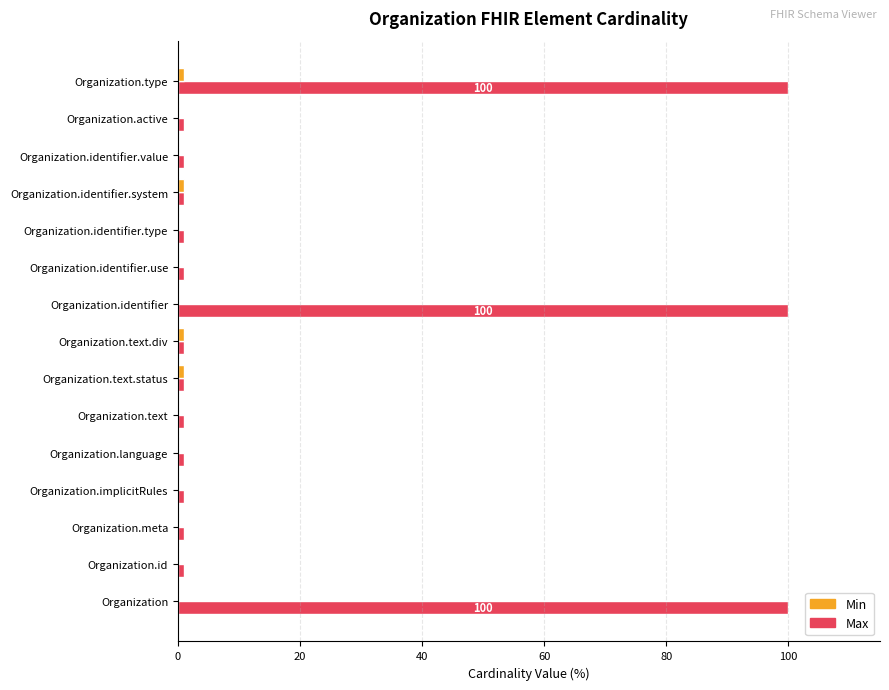

Which series has the largest total across all categories?

Max